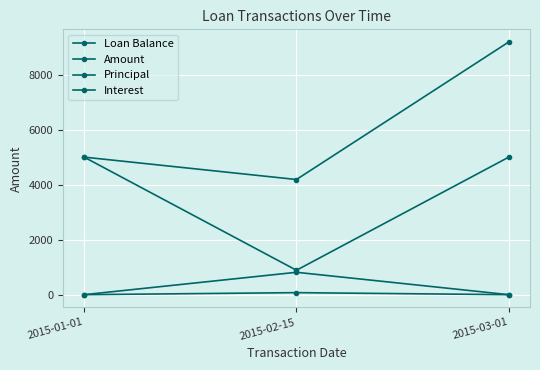

What is the highest value of the Principal series?

813.8